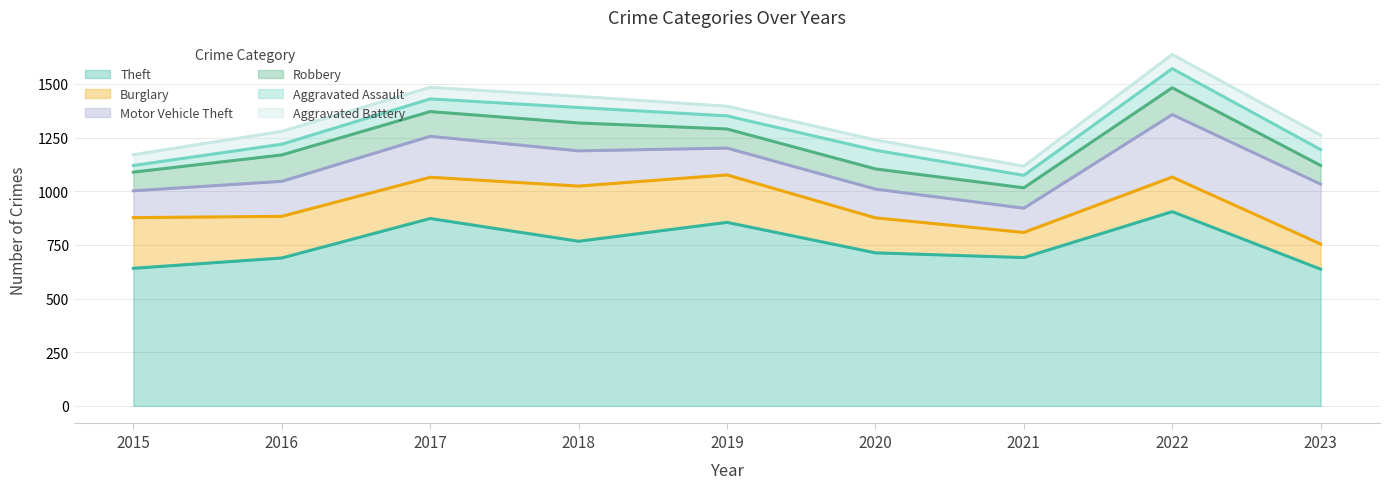

What is the difference between the Theft values at 2021 and 2018?

76